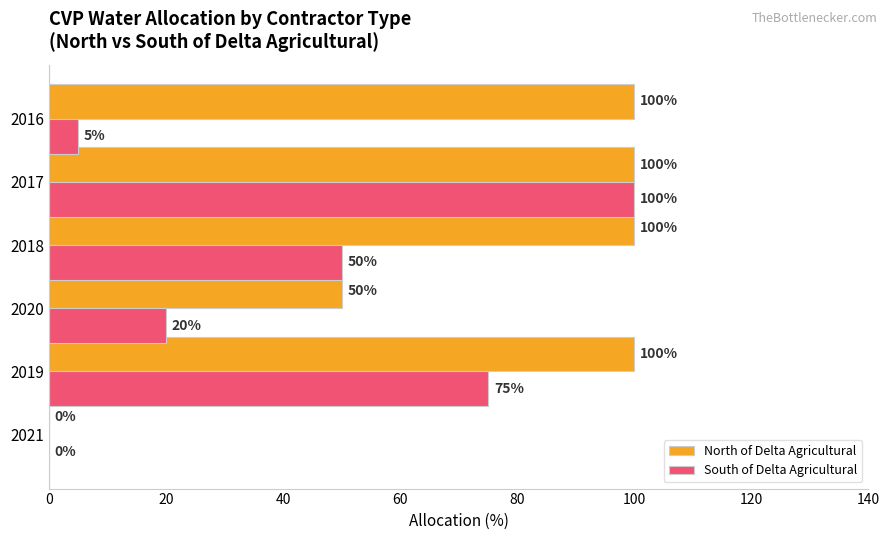

What is the maximum value shown in the chart?

100